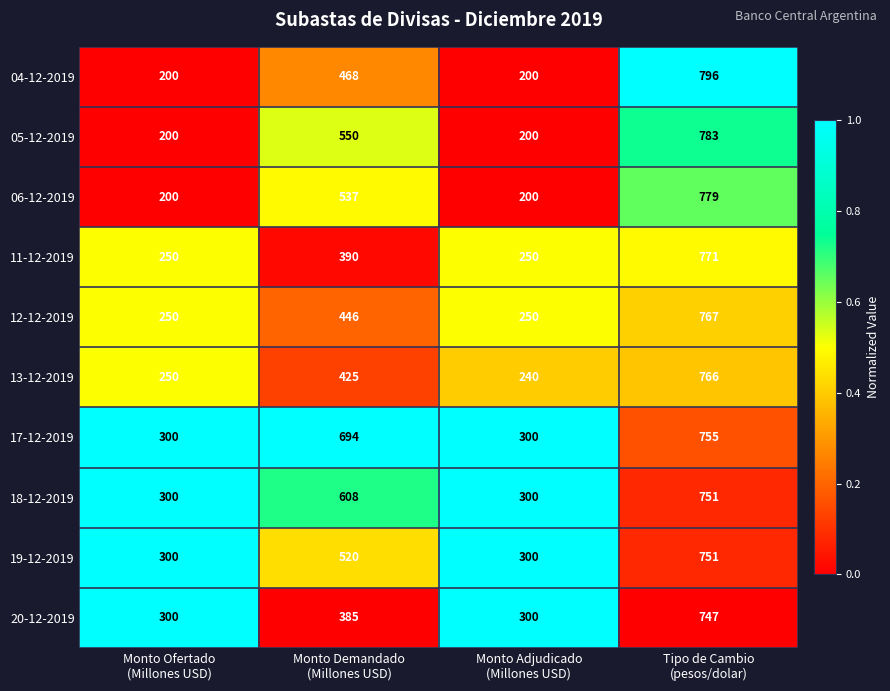

Which series has the largest total across all categories?

17-12-2019